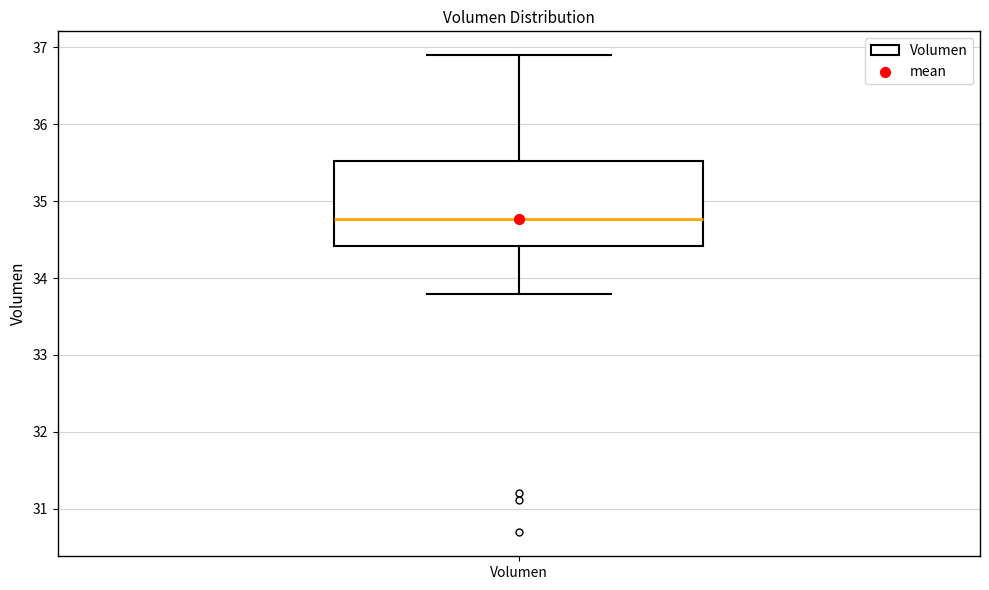

Read this box plot against the y-axis: the position of the median line, the range covered by the box, and the ends of both whiskers. The values are not printed on the chart, so give them approximately, as read against the axis.

median 34.8, box 34.4 to 35.5, whiskers 33.8 to 36.9